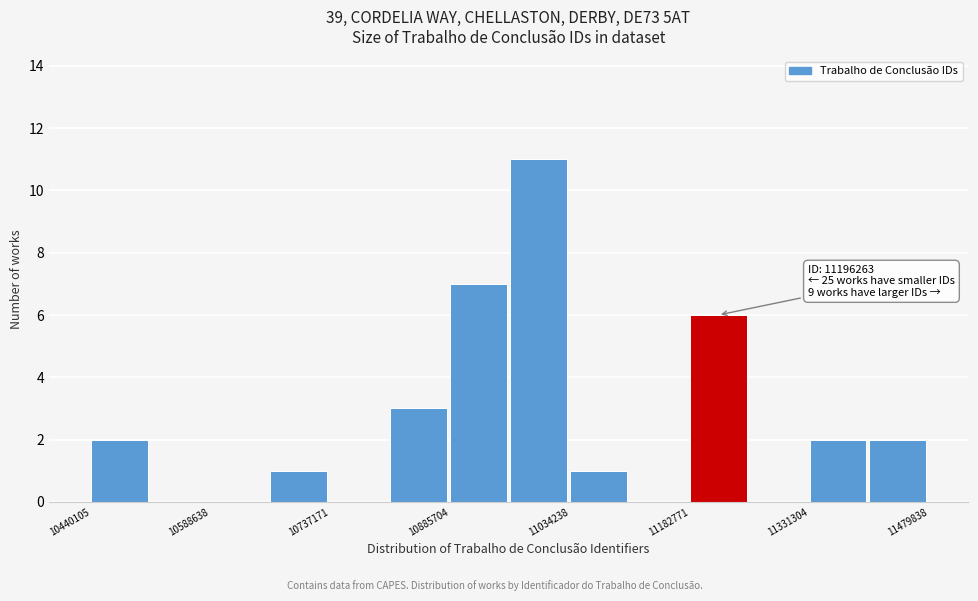

Around what value on the x-axis is the tallest bar? Give the approximate position of its centre, as read against the axis.

11000000